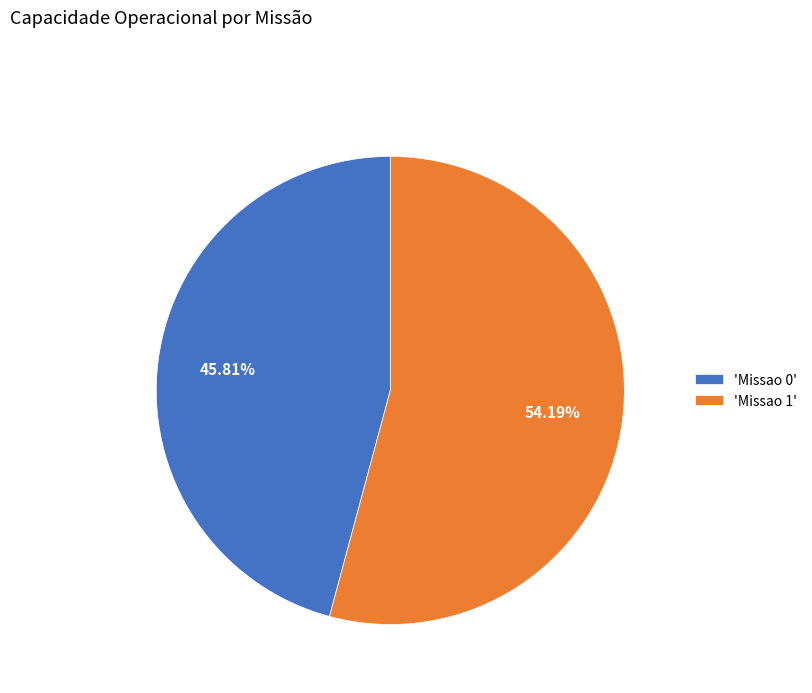

Is there any slice that represents more than half of the pie?

Yes